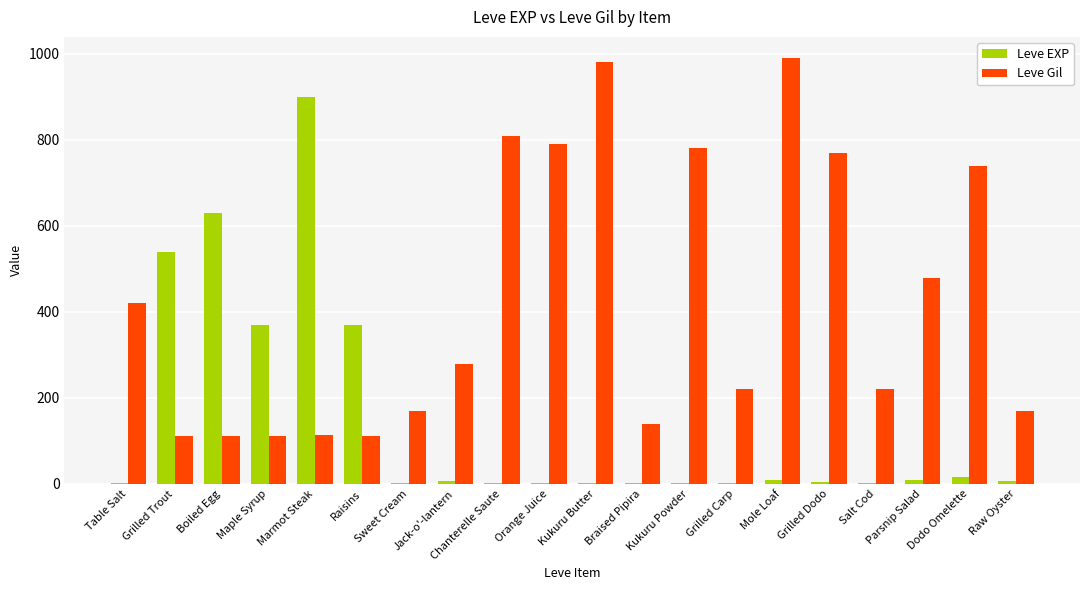

Does the chart contain stacked bars?

No